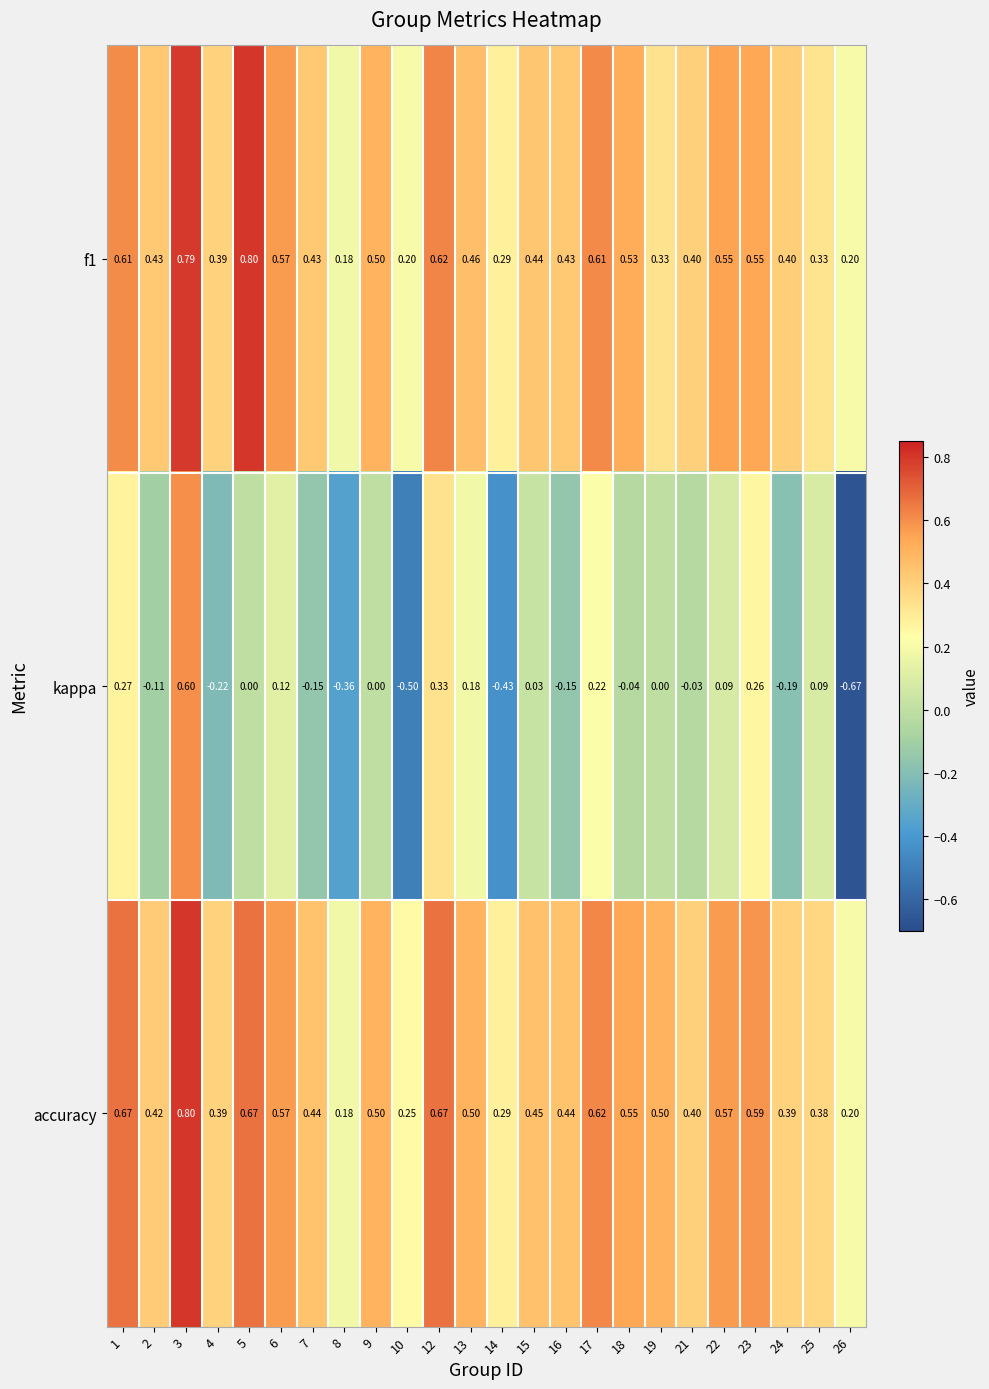

Is the value of f1 at 12 greater than the value of accuracy at 9?

Yes